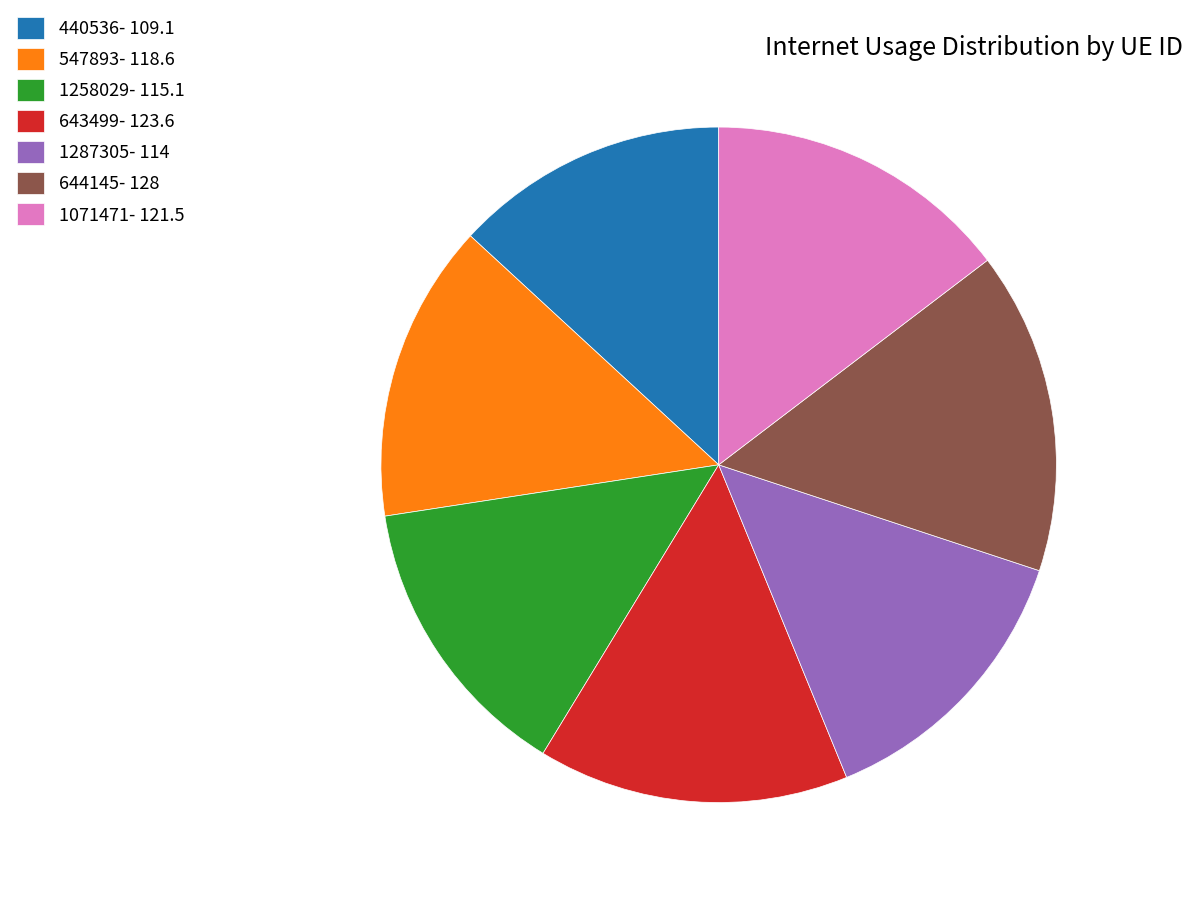

Which has a higher value, 643499 or 644145?

644145